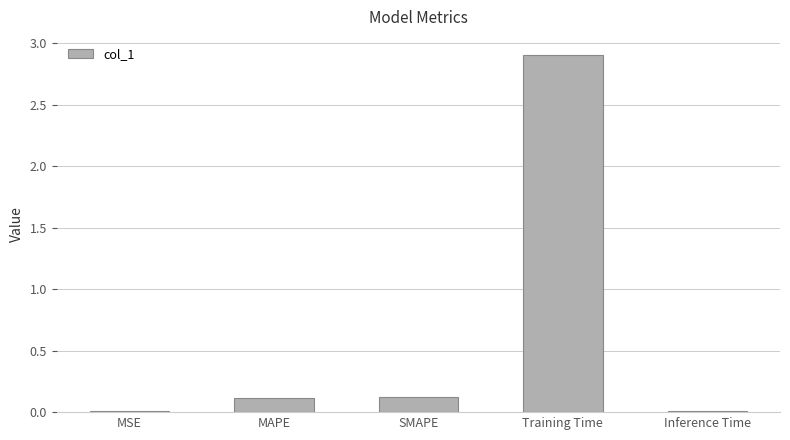

Which category has the highest value across all series?

Training Time